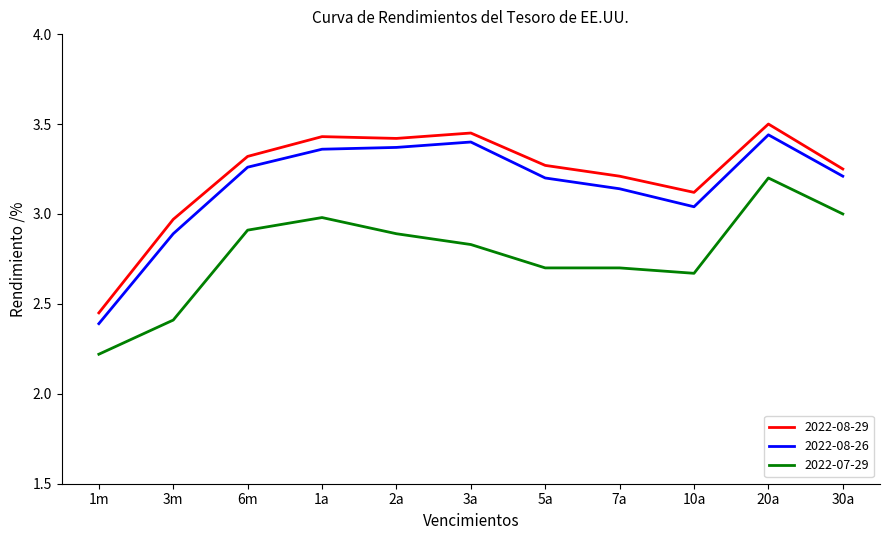

What position from the right is 20a?

2